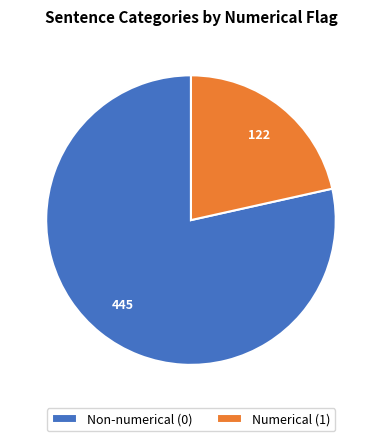

Is it true that Numerical (1) is 92% of the pie?

False